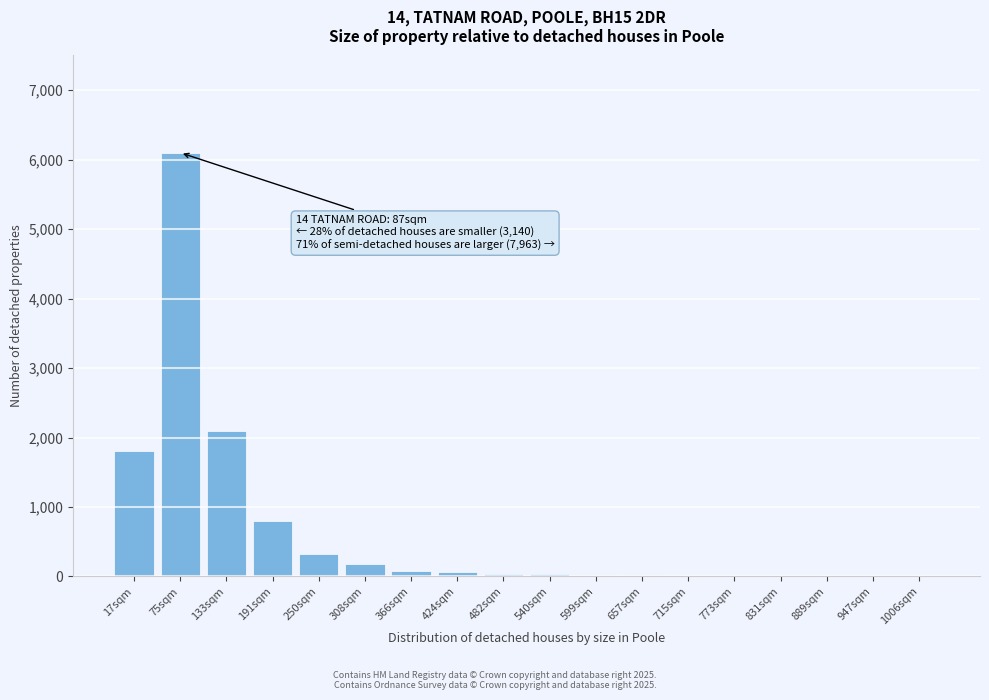

What is the sum of all values?

11574